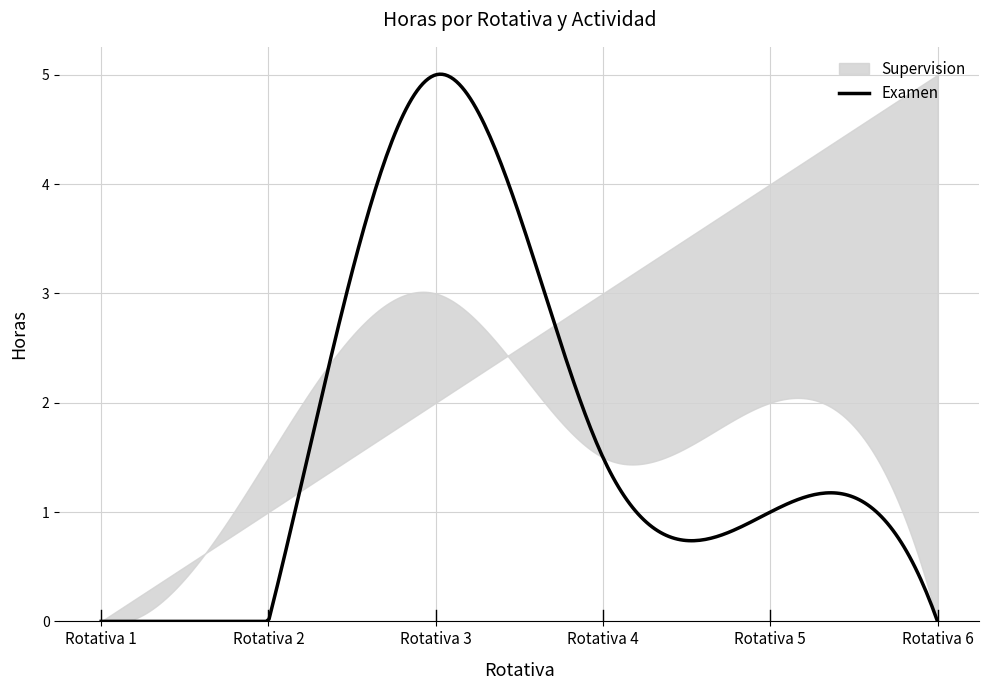

What is the sum of the Examen values at Rotativa 3 and Rotativa 1?

5.0